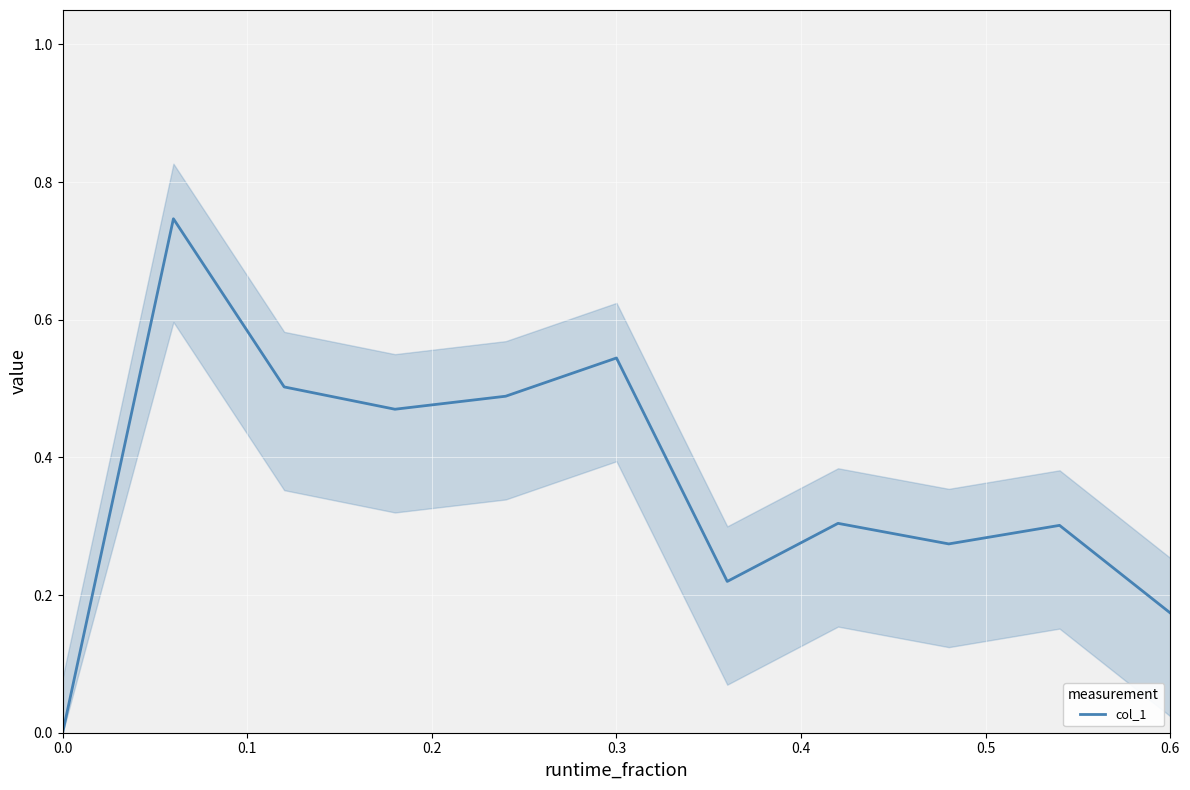

At which category does the chart reach its peak across all series?

0.1